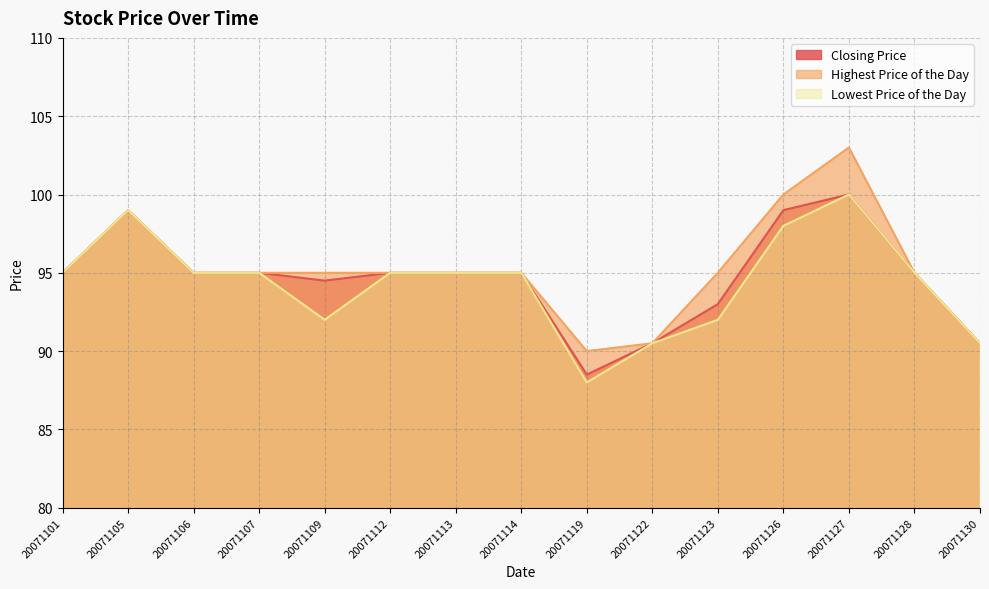

What is the average value of the Lowest Price of the Day series?

94.3